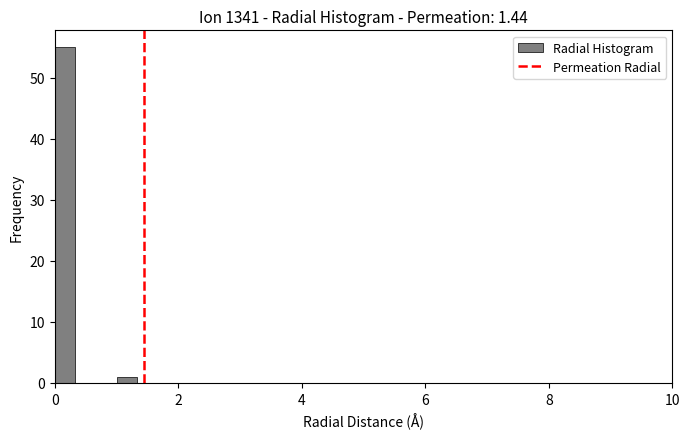

Around what value on the x-axis is the tallest bar? Give the approximate position of its centre, as read against the axis.

0.2